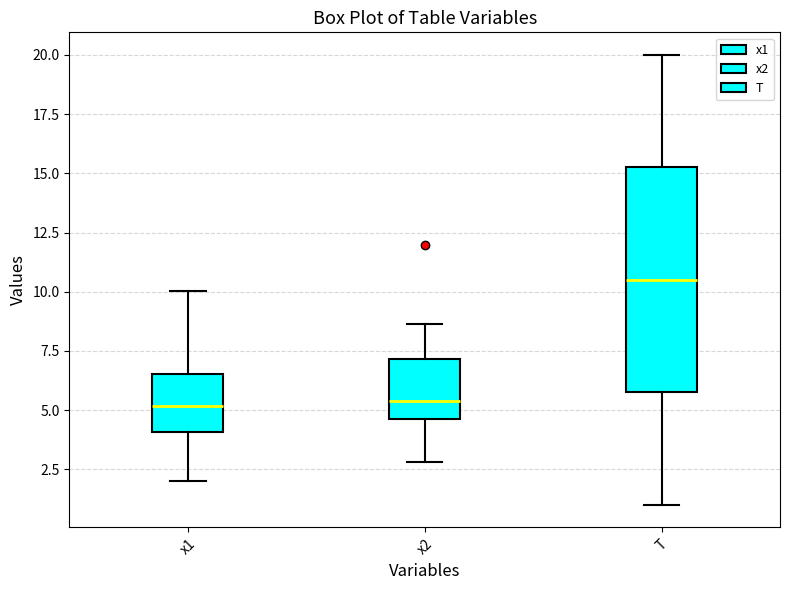

Which box is the tallest, from its lower edge to its upper edge?

T